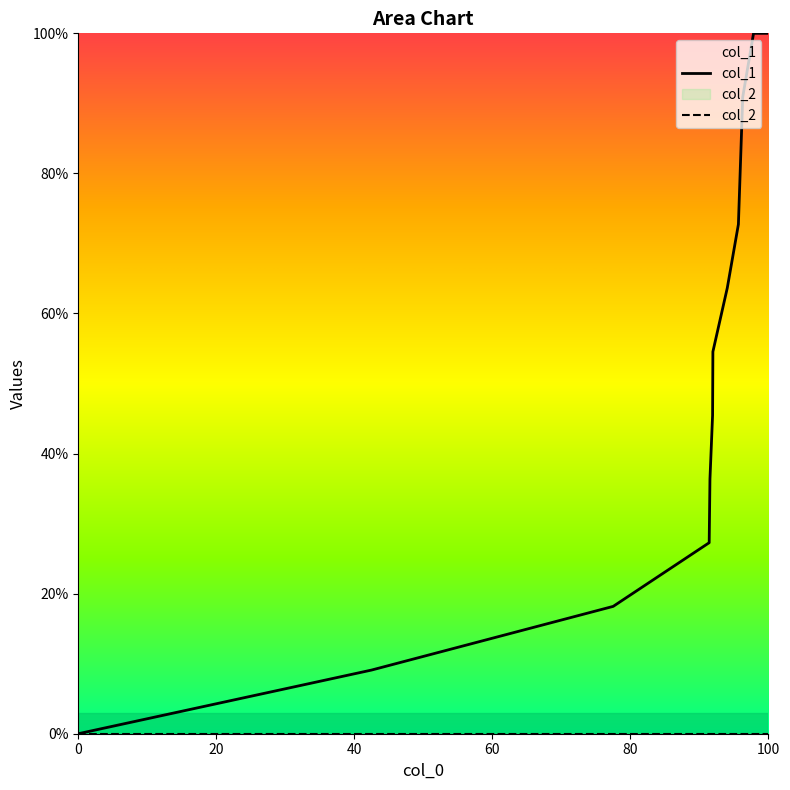

Reading left to right, transcribe all the data shown in this chart.

0.0	9.1	18.2	27.3	36.4	45.5	54.5	63.6	72.7	90.9	100.0	100.0